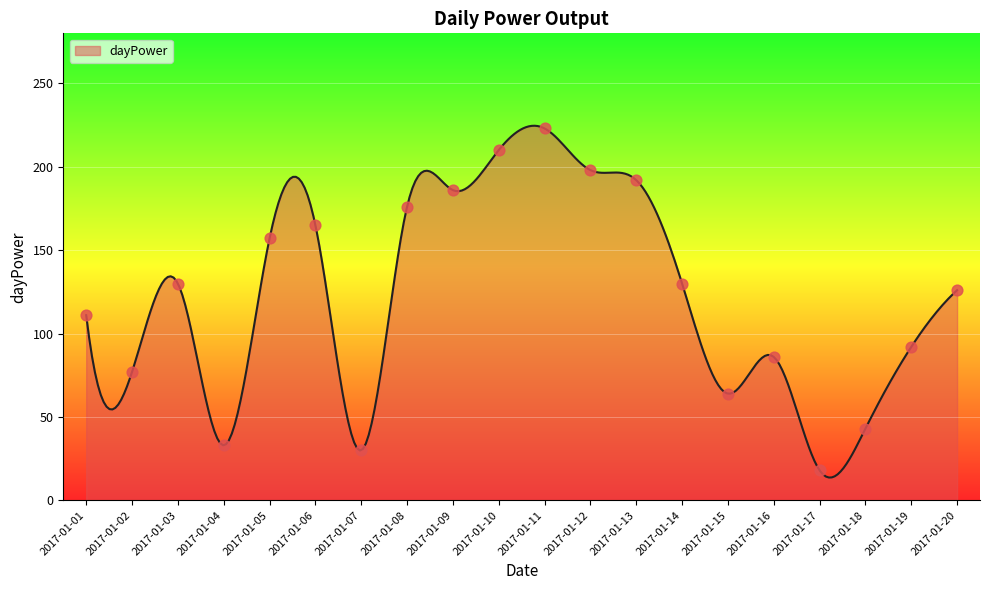

What is the change in value from 2017-01-01 to 2017-01-11?

+112